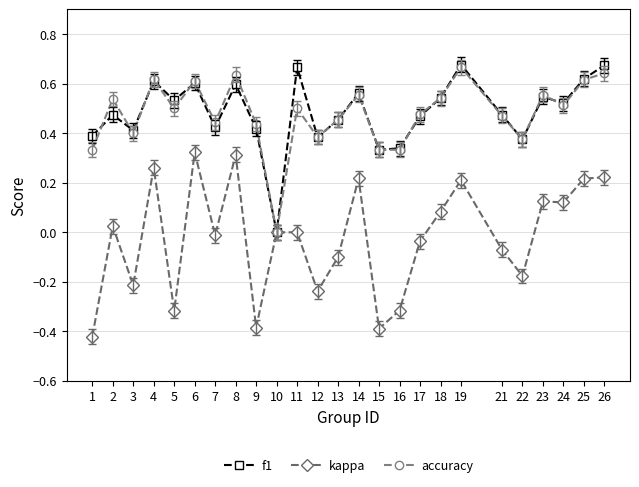

At which label does f1 reach its minimum?

10